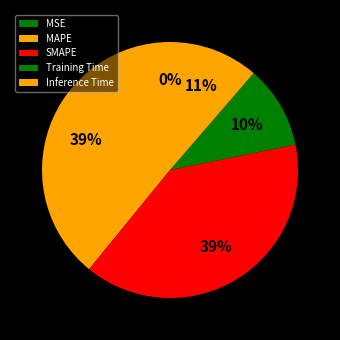

Does SMAPE represent more than half of the total?

No